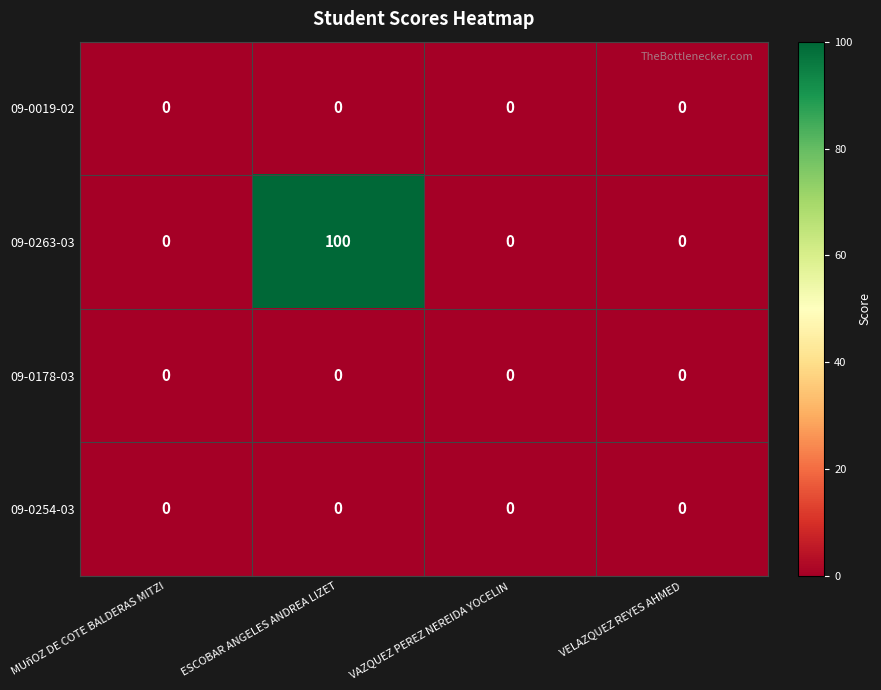

Which series has the largest total across all categories?

09-0263-03